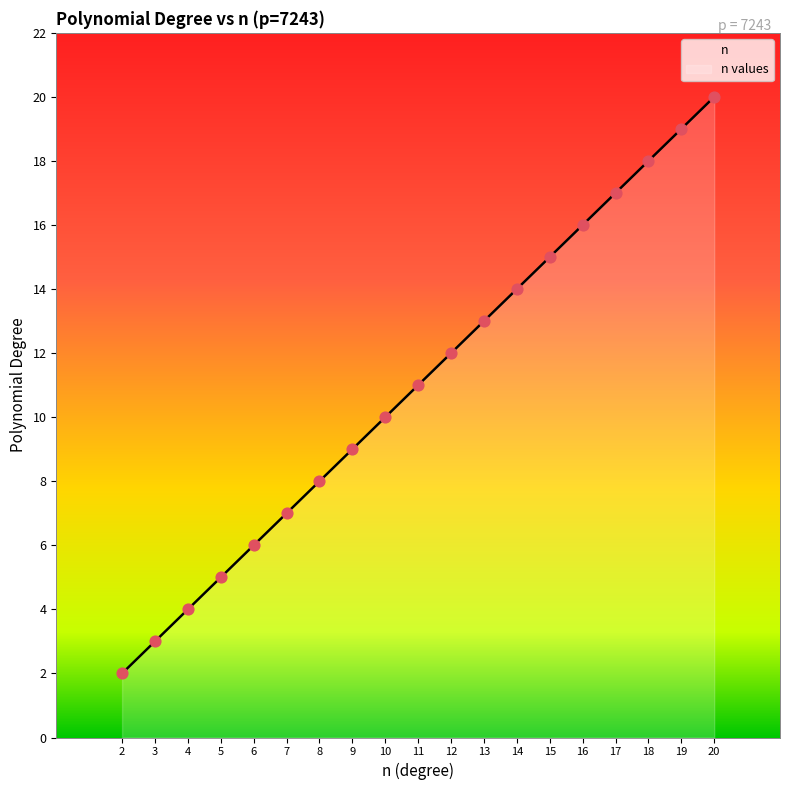

What is the change in value from 2 to 14?

+12